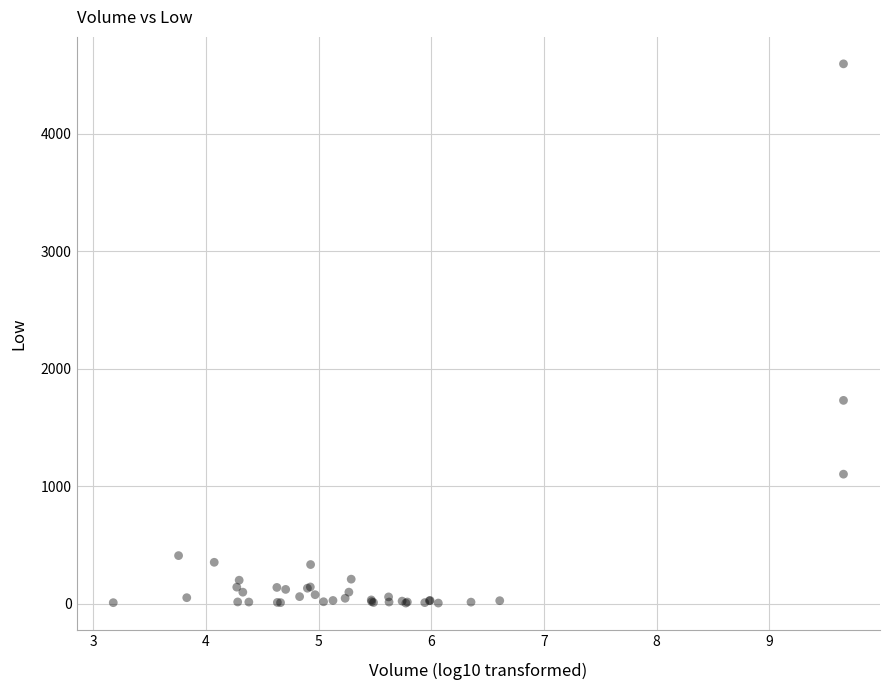

What Y value in the scatter plot is closest to 2300?

1731.0